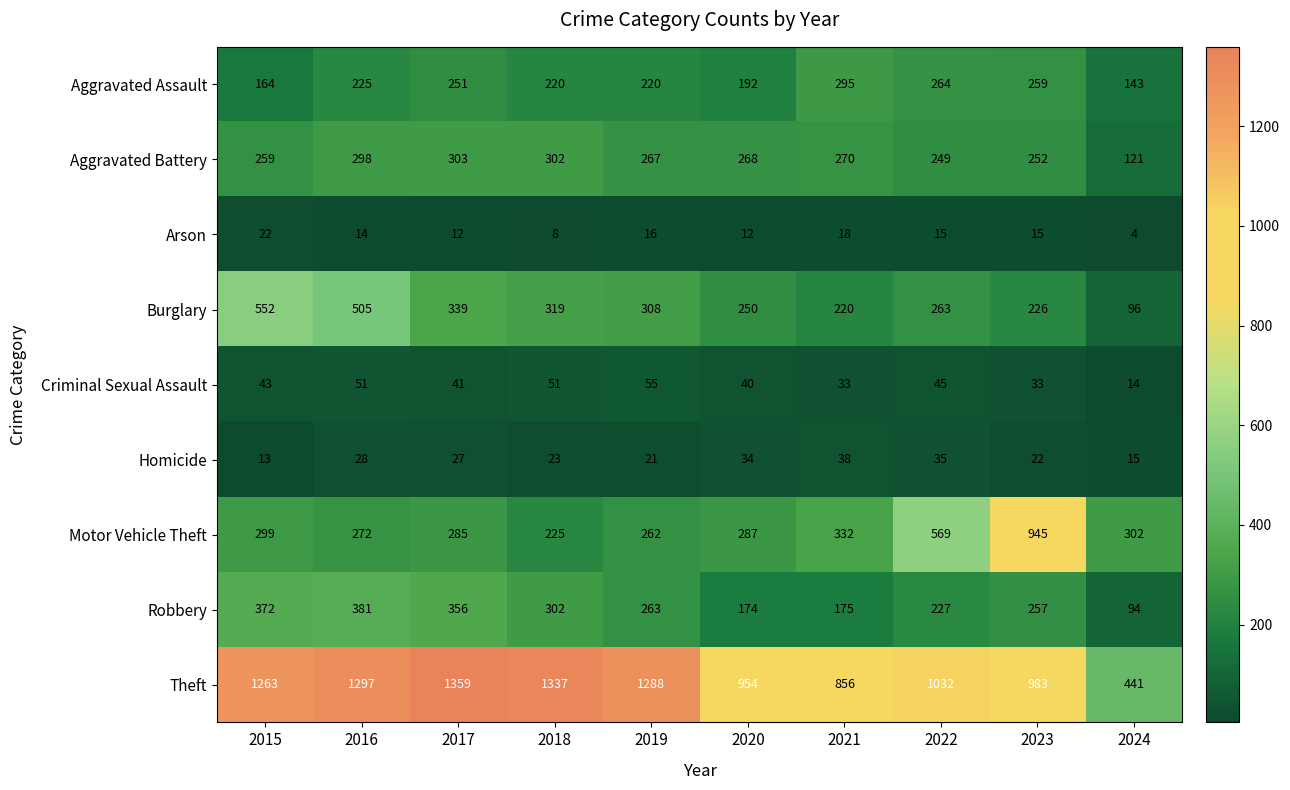

How many data points does each series have?

10